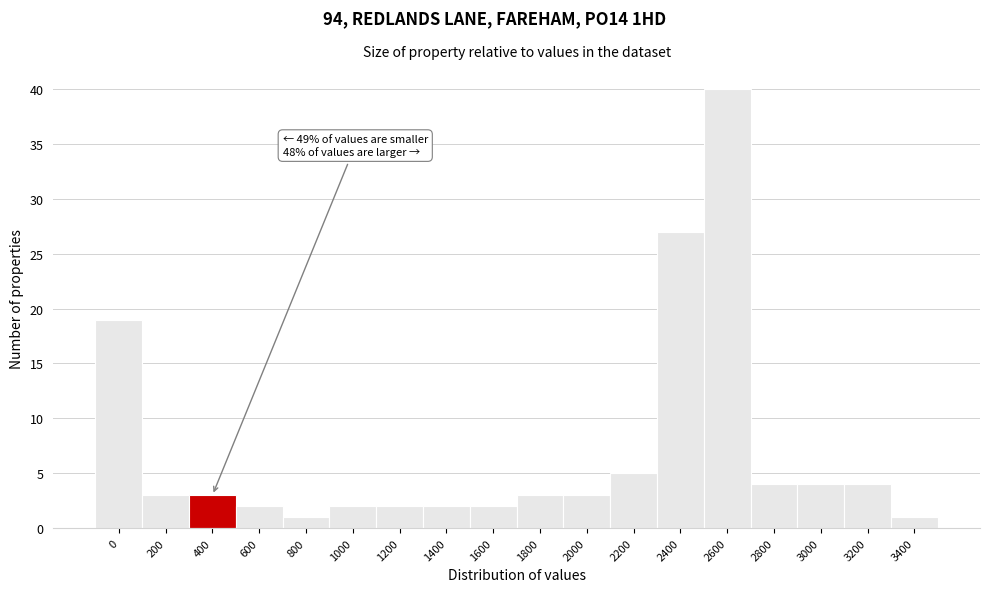

Reading right to left, list all the values displayed in this chart.

3400=1	3200=4	3000=4	2800=4	2600=40	2400=27	2200=5	2000=3	1800=3	1600=2	1400=2	1200=2	1000=2	800=1	600=2	400=3	200=3	0=19